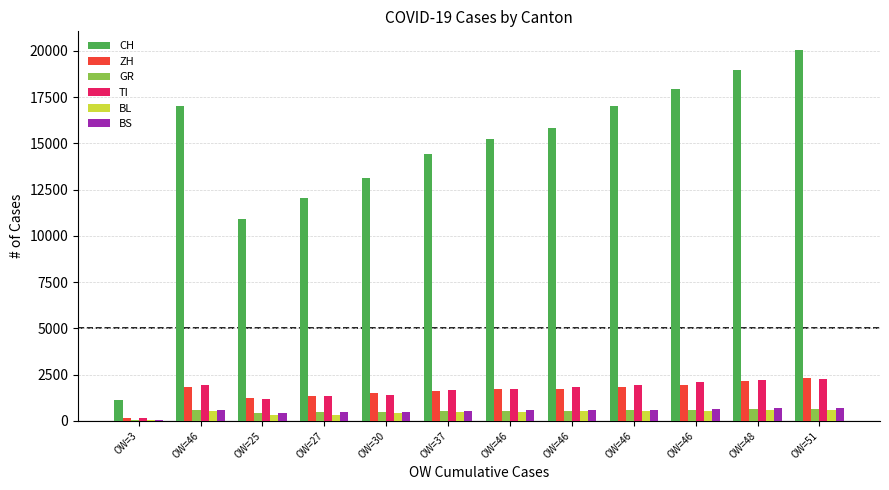

What are all the series names shown in the legend?

CH, ZH, GR, TI, BL, BS